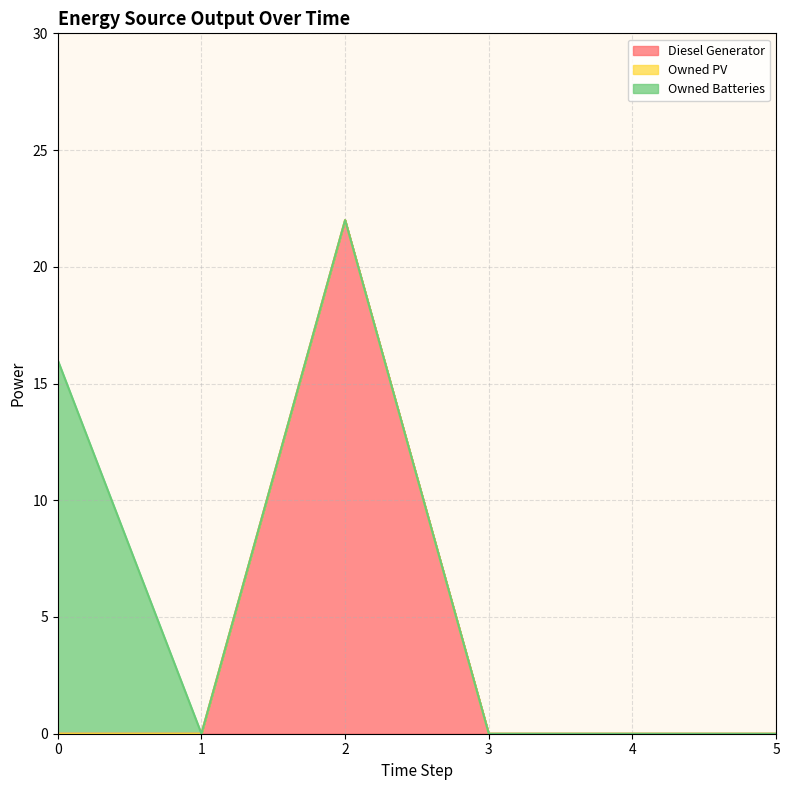

The Diesel Generator series shows 0 at 1. True or false?

True